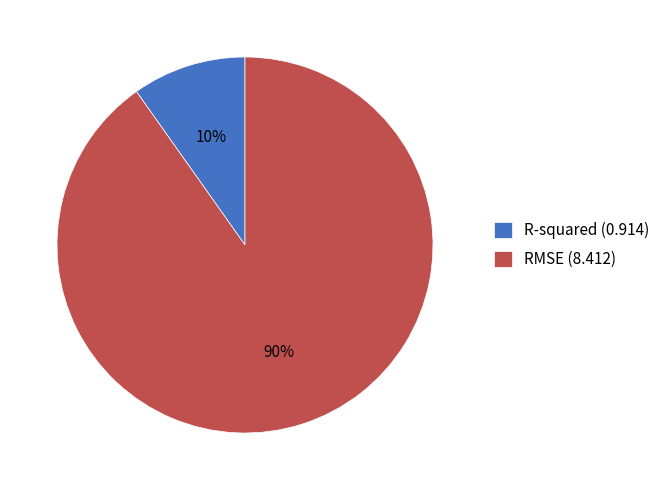

Is there any slice that represents more than half of the pie?

Yes